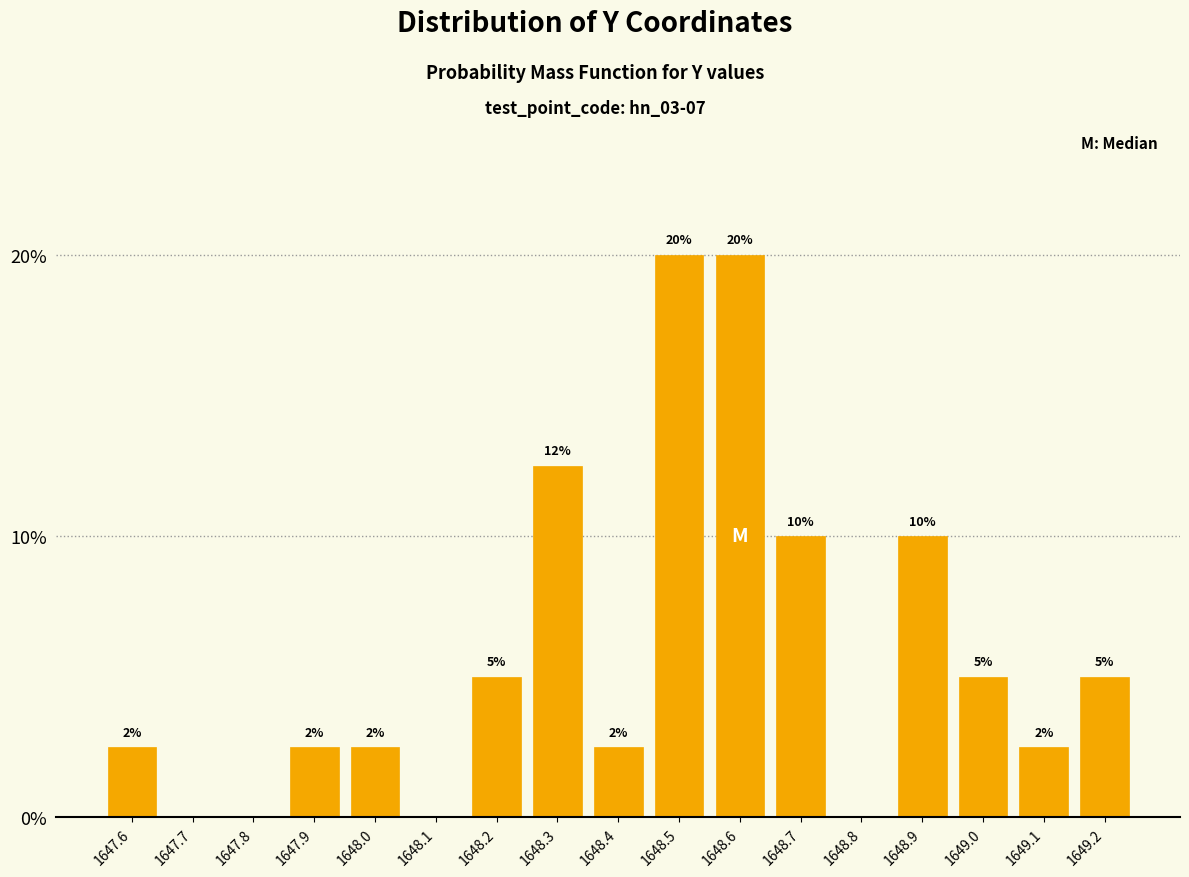

What is the greatest value displayed?

20.0